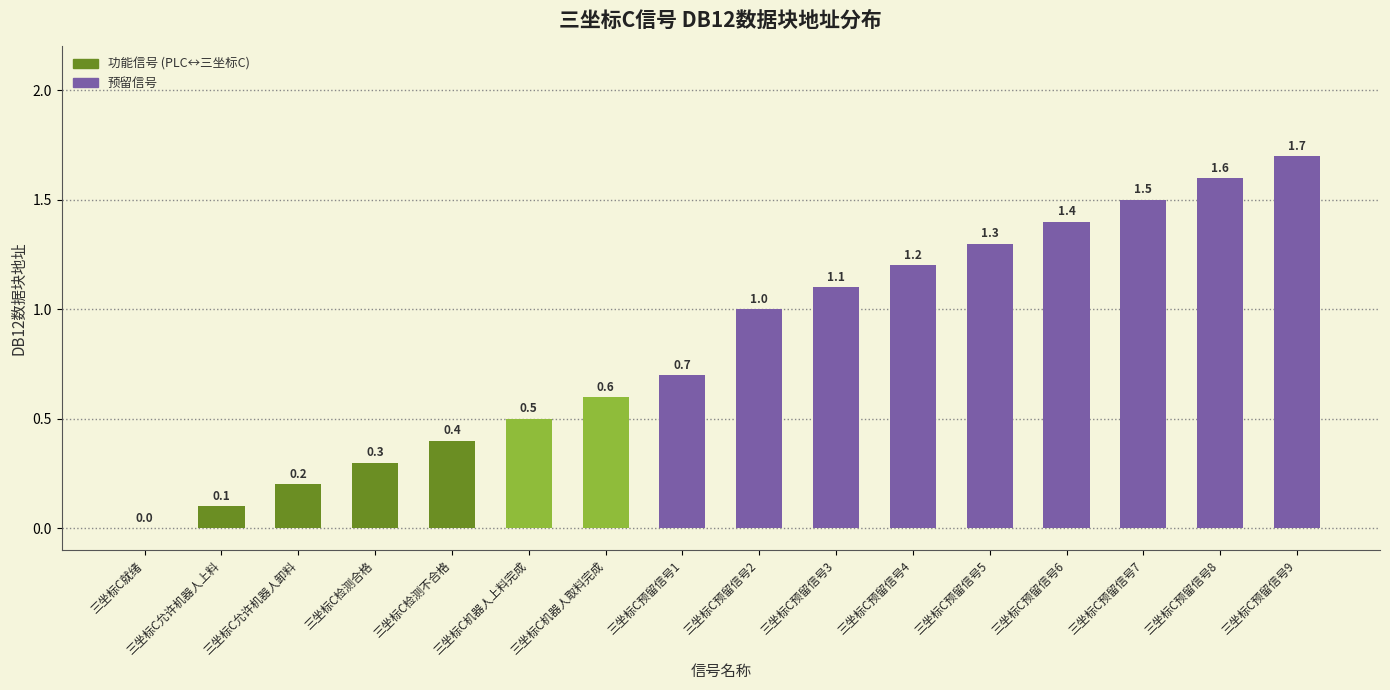

What is the maximum value shown in the chart?

1.7